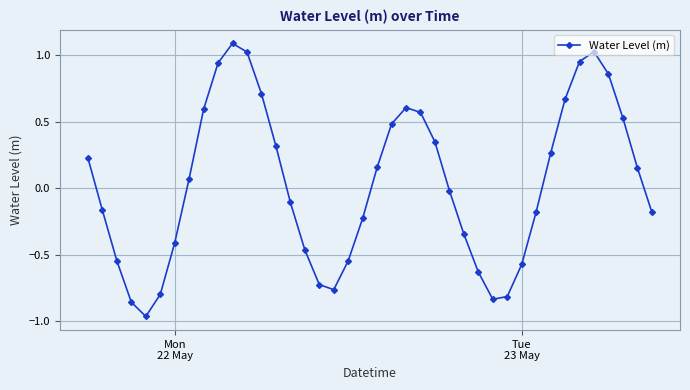

How many interior local valleys (lower than both neighbors) does the data have?

3